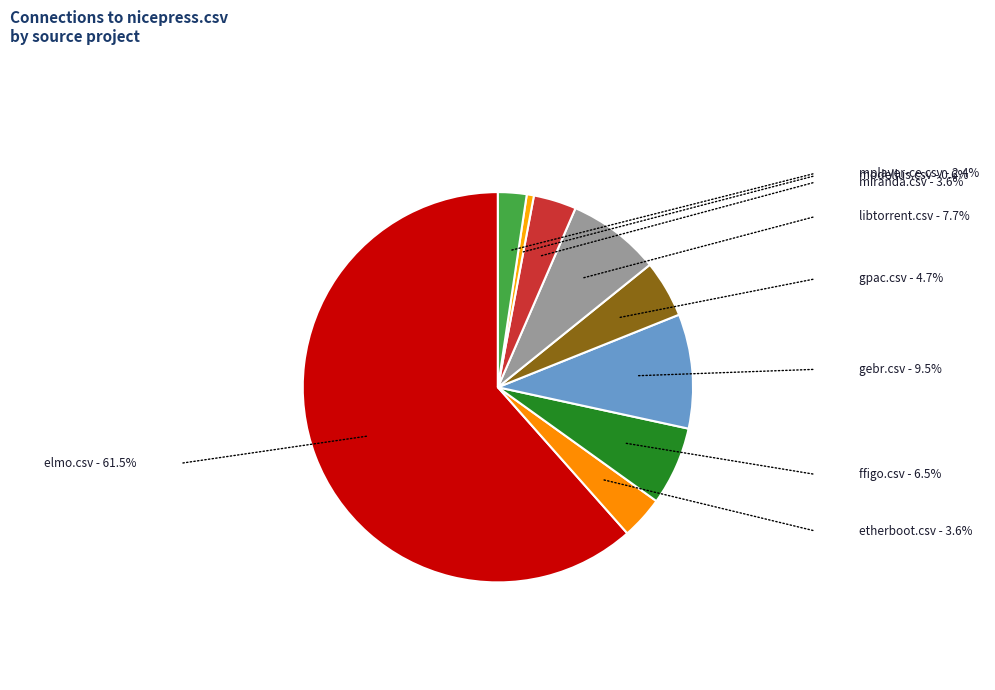

Does miranda.csv represent more than half of the total?

No